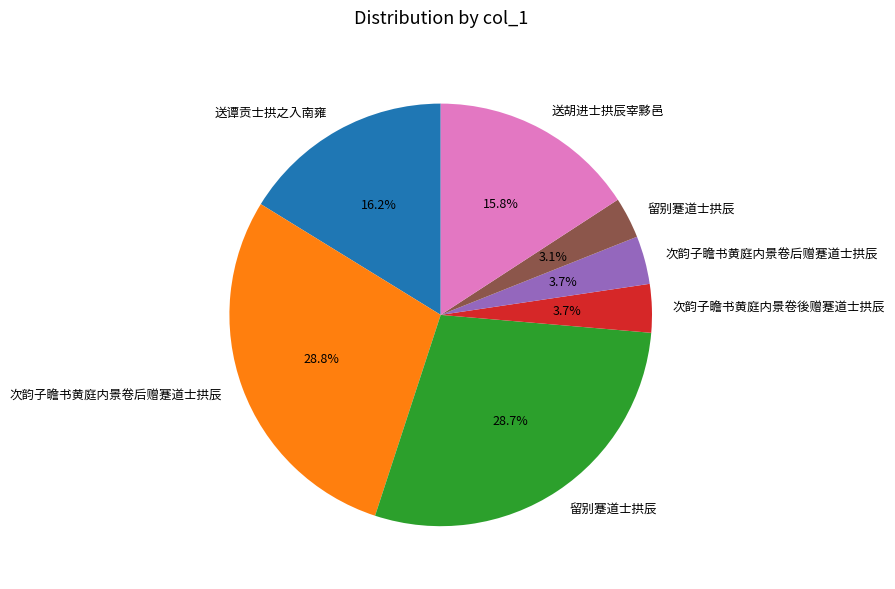

Does any single category account for the majority?

No